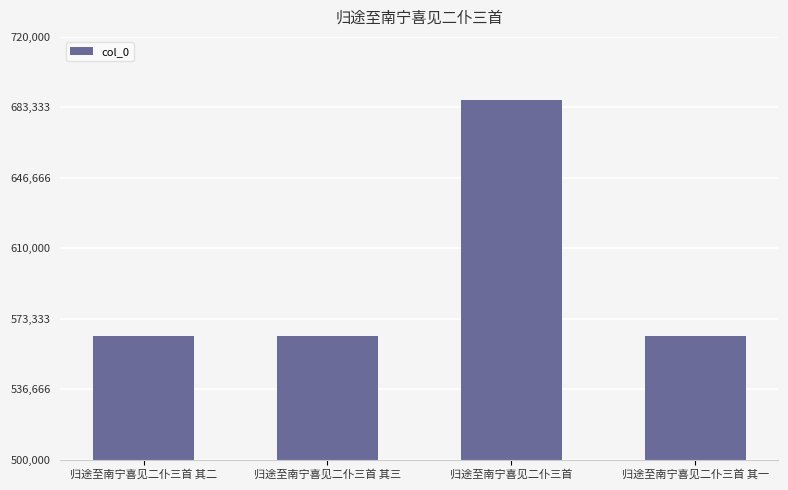

Which category has the highest value across all series?

归途至南宁喜见二仆三首